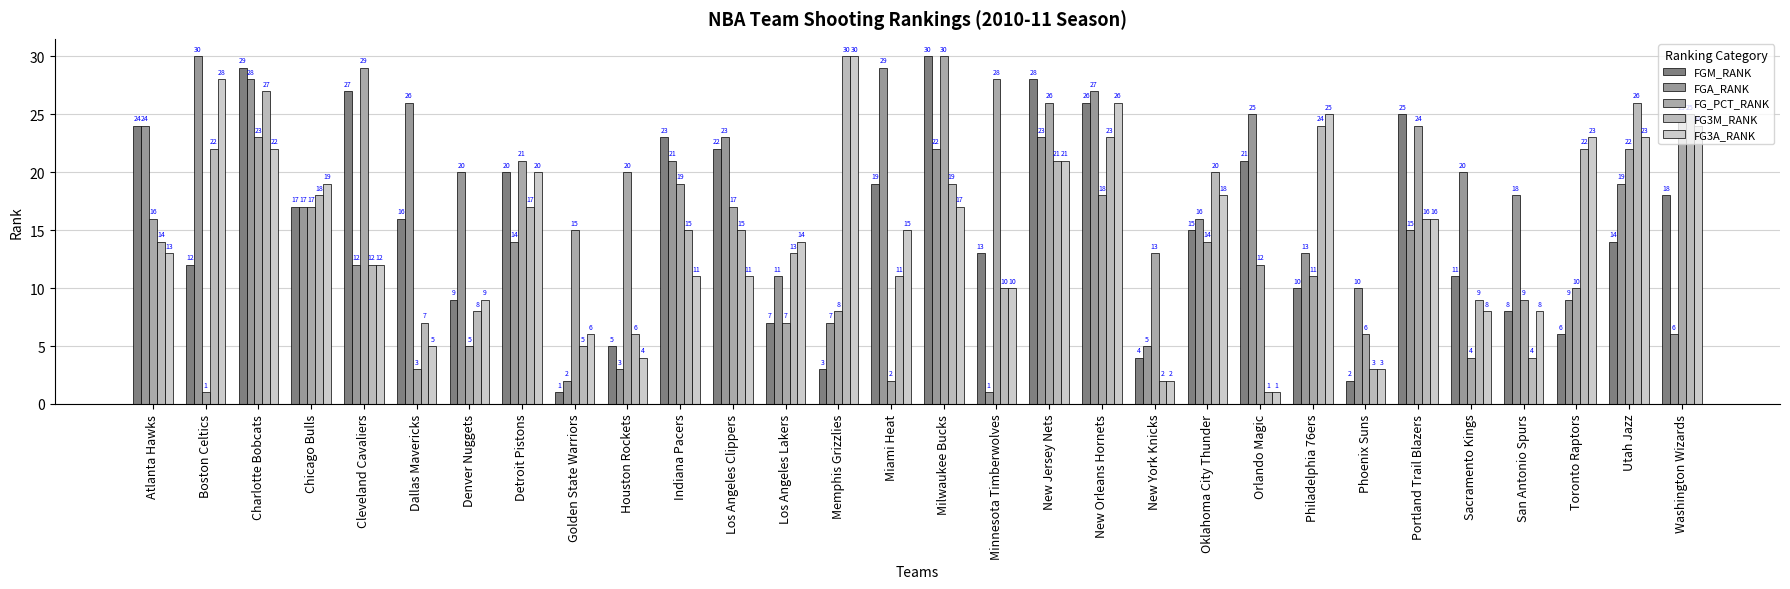

Which has a higher value, Phoenix Suns or Milwaukee Bucks?

Milwaukee Bucks